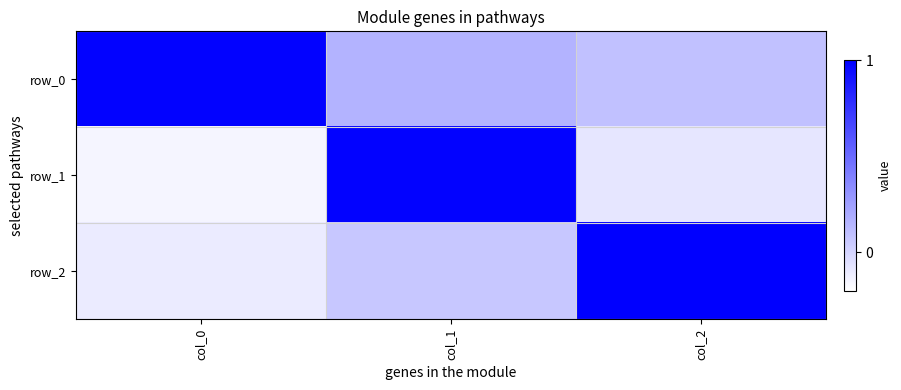

At which label is row_1 closest to 0?

col_2